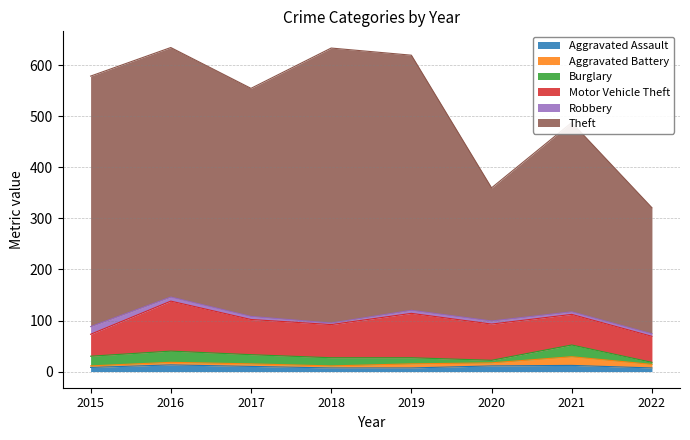

Which category has the lowest value in the Burglary series?

2022